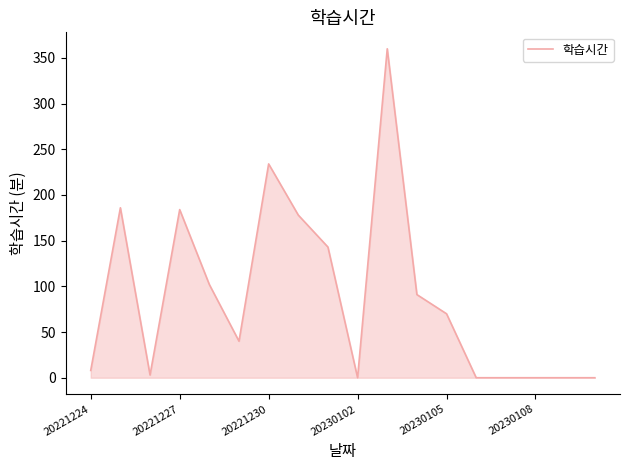

What is the maximum value shown in the chart?

360